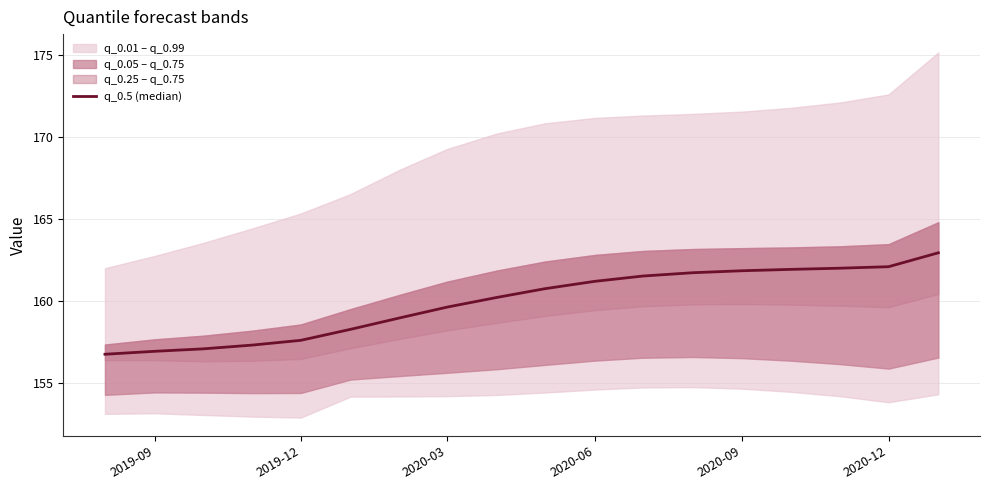

What is the difference between the maximum and second lowest values?

6.0